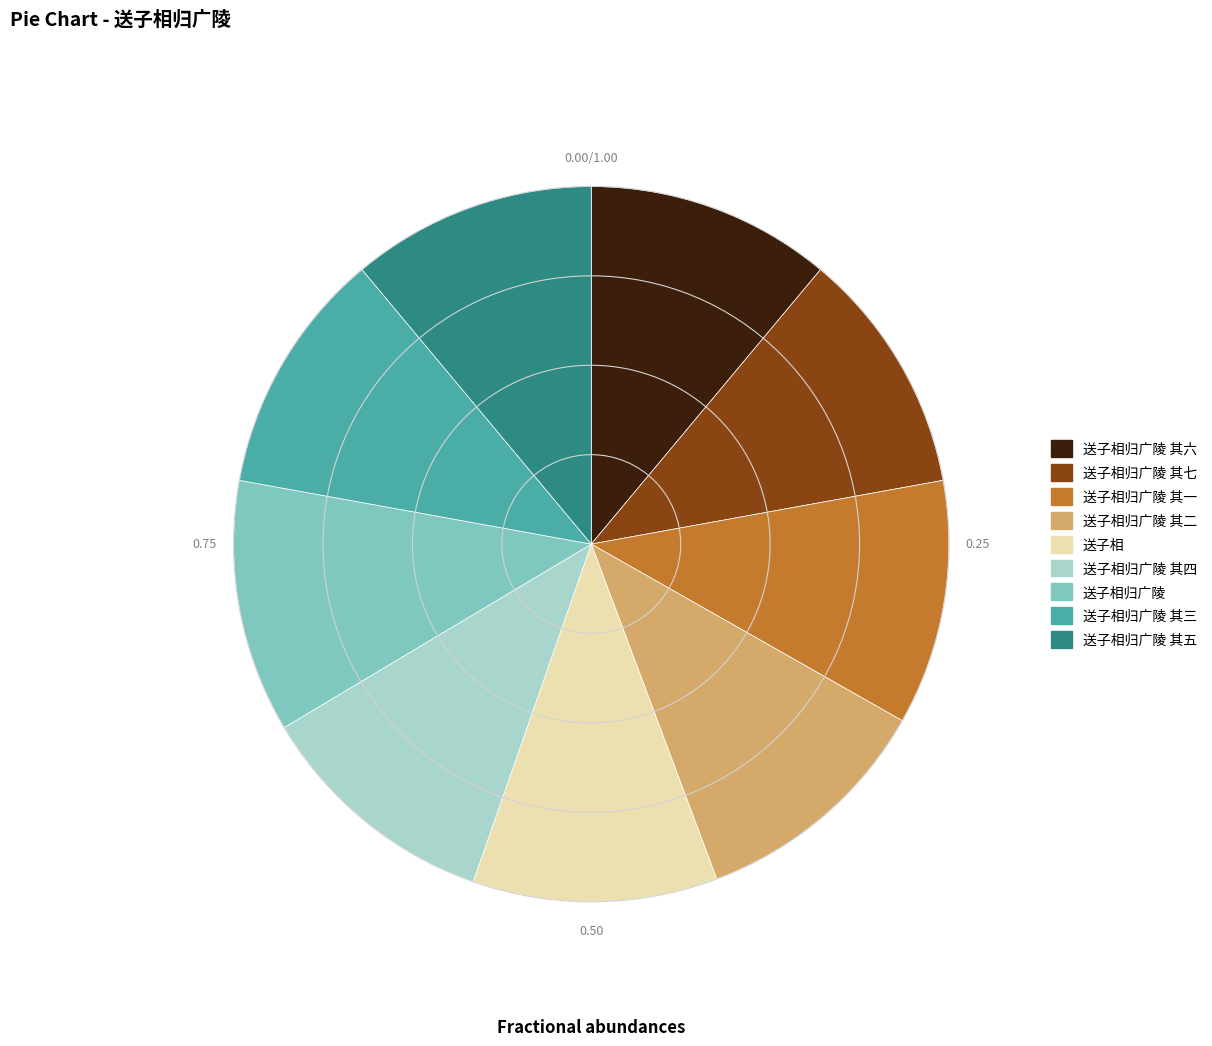

Combined, do 送子相归广陵 其三 and 送子相归广陵 其四 account for over 50%?

No